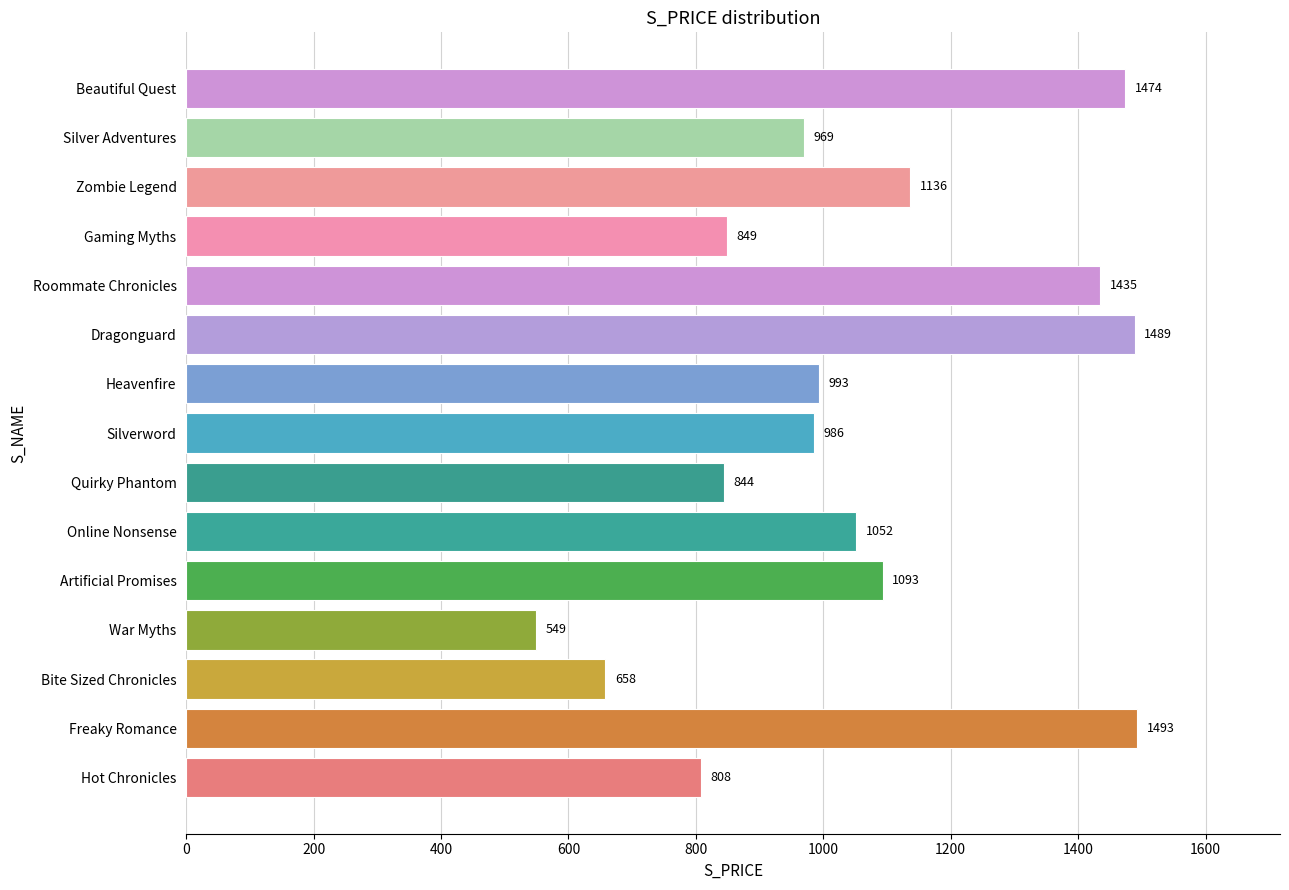

Which label corresponds to the smallest value in the chart?

War Myths